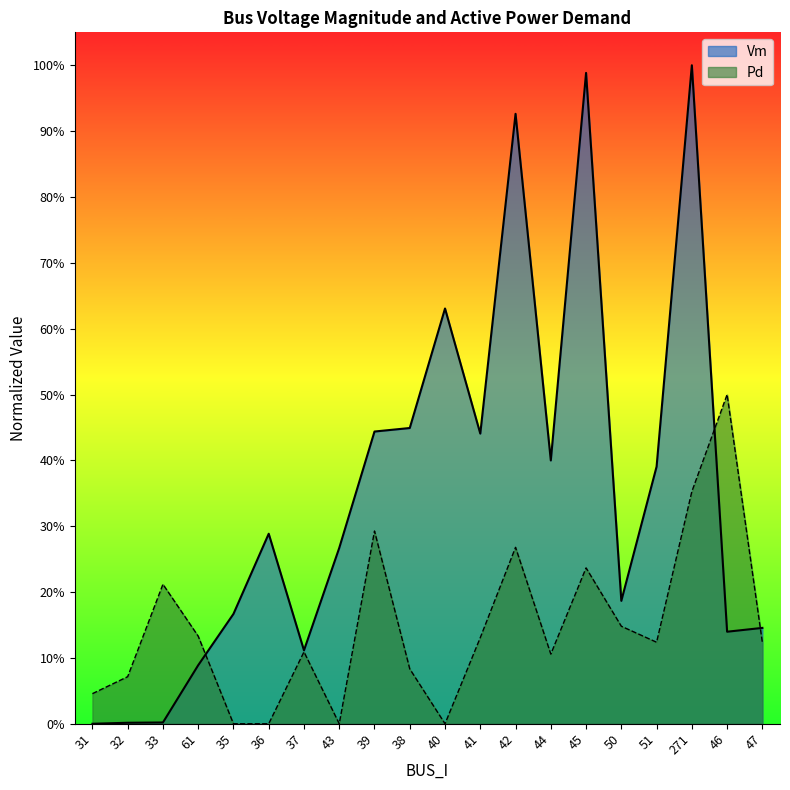

At which category is the sum across all series the highest?

271